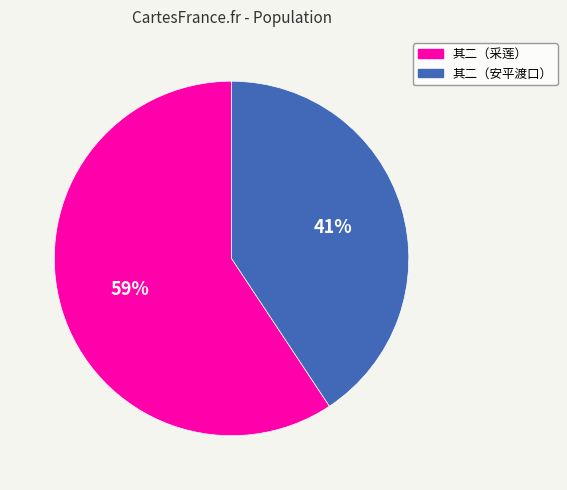

Is there a majority slice in this chart?

Yes